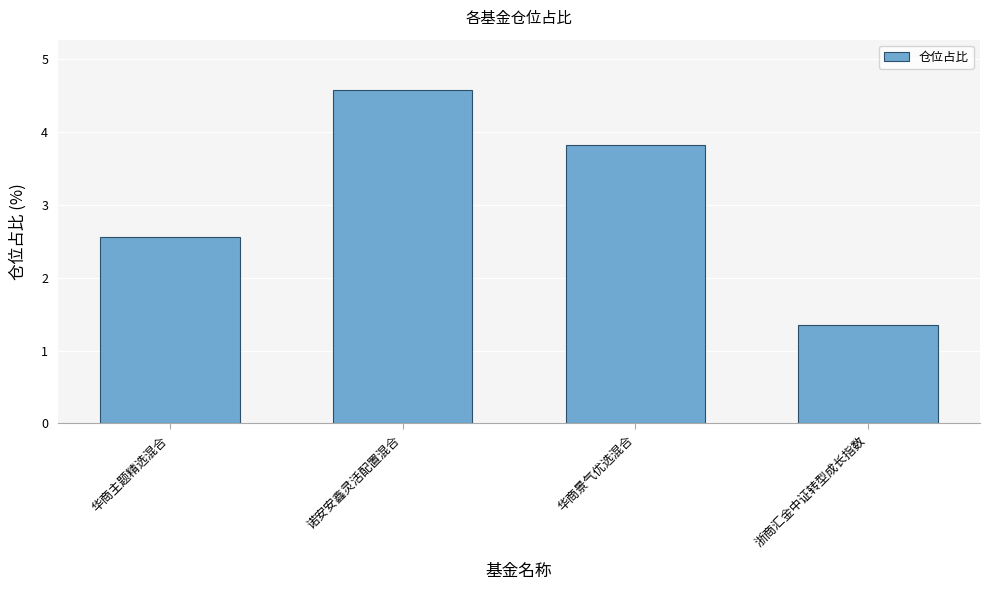

What position from the right is 诺安安鑫灵活配置混合?

3